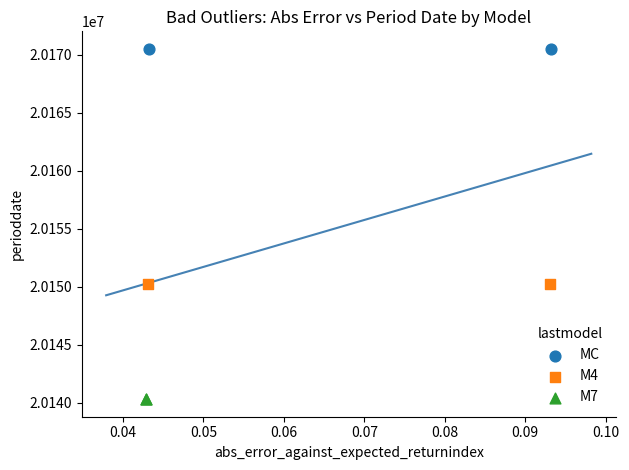

What are all the series names shown in the legend?

MC, M4, M7